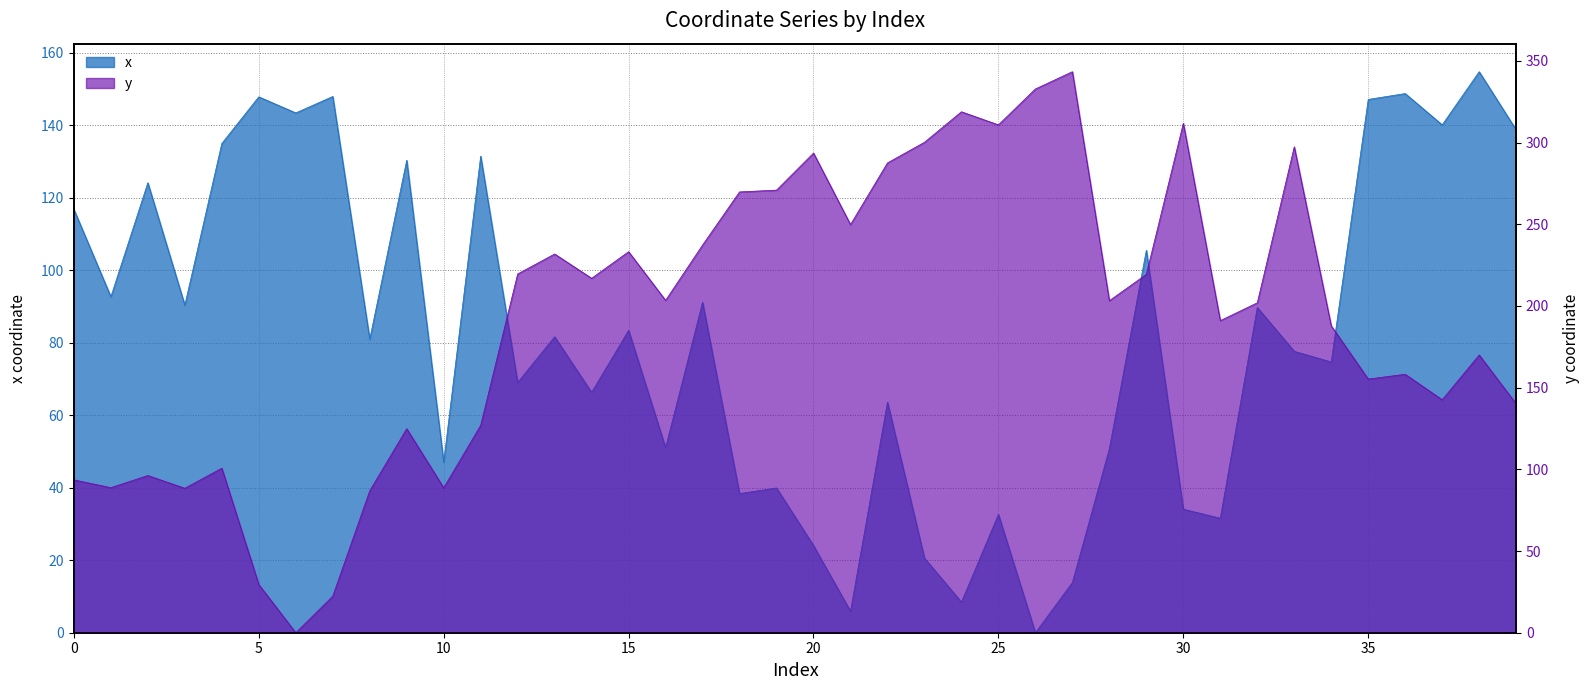

At which category is the sum across all series the highest?

33